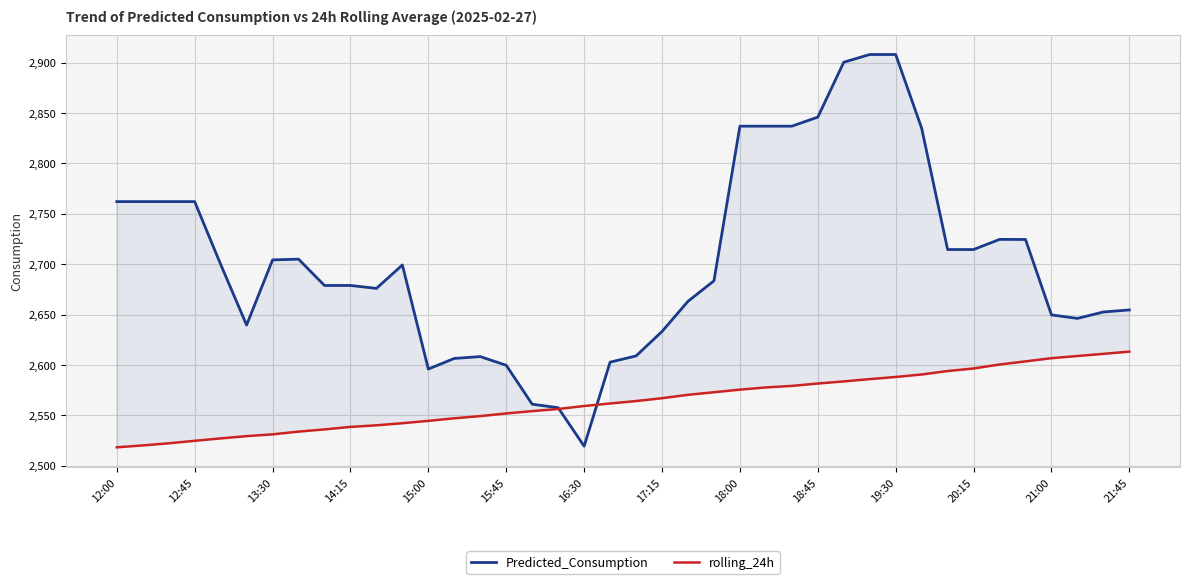

What is the difference between the second highest and second lowest values in the rolling_24h series?

90.9